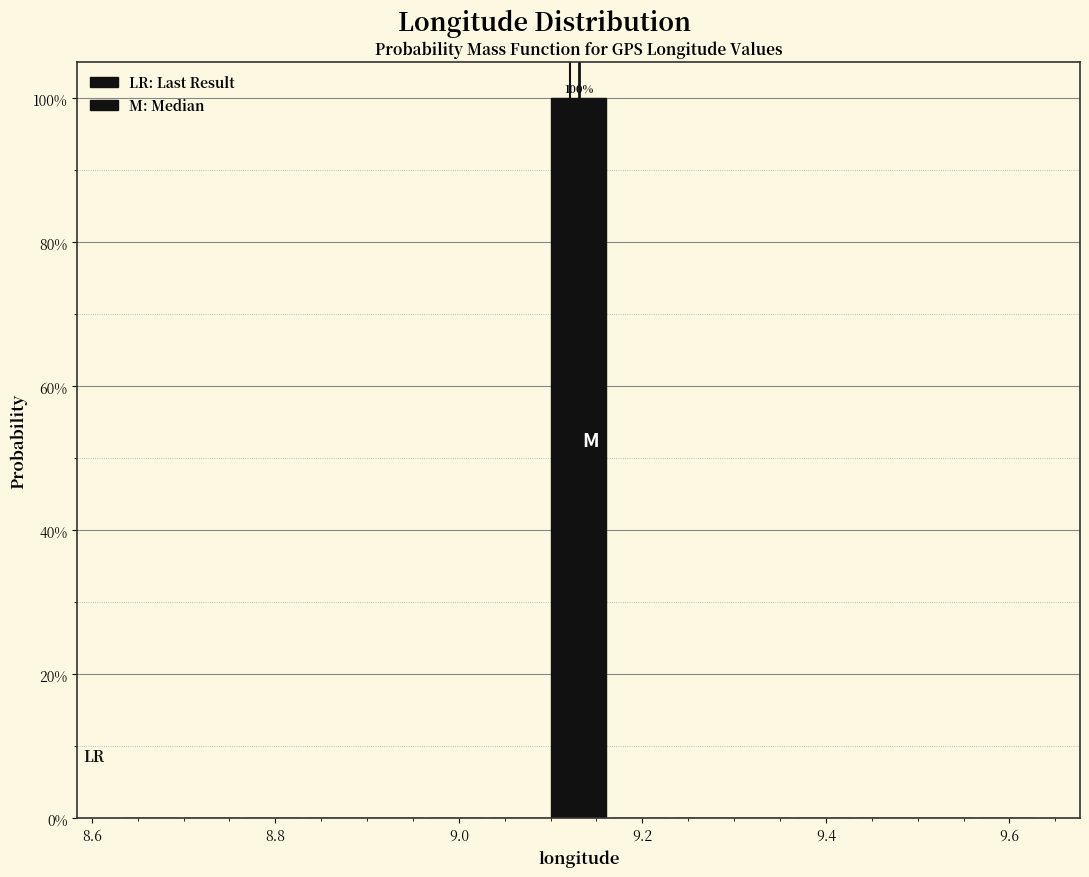

Around what value on the x-axis is the tallest bar? Give the approximate position of its centre, as read against the axis.

9.14